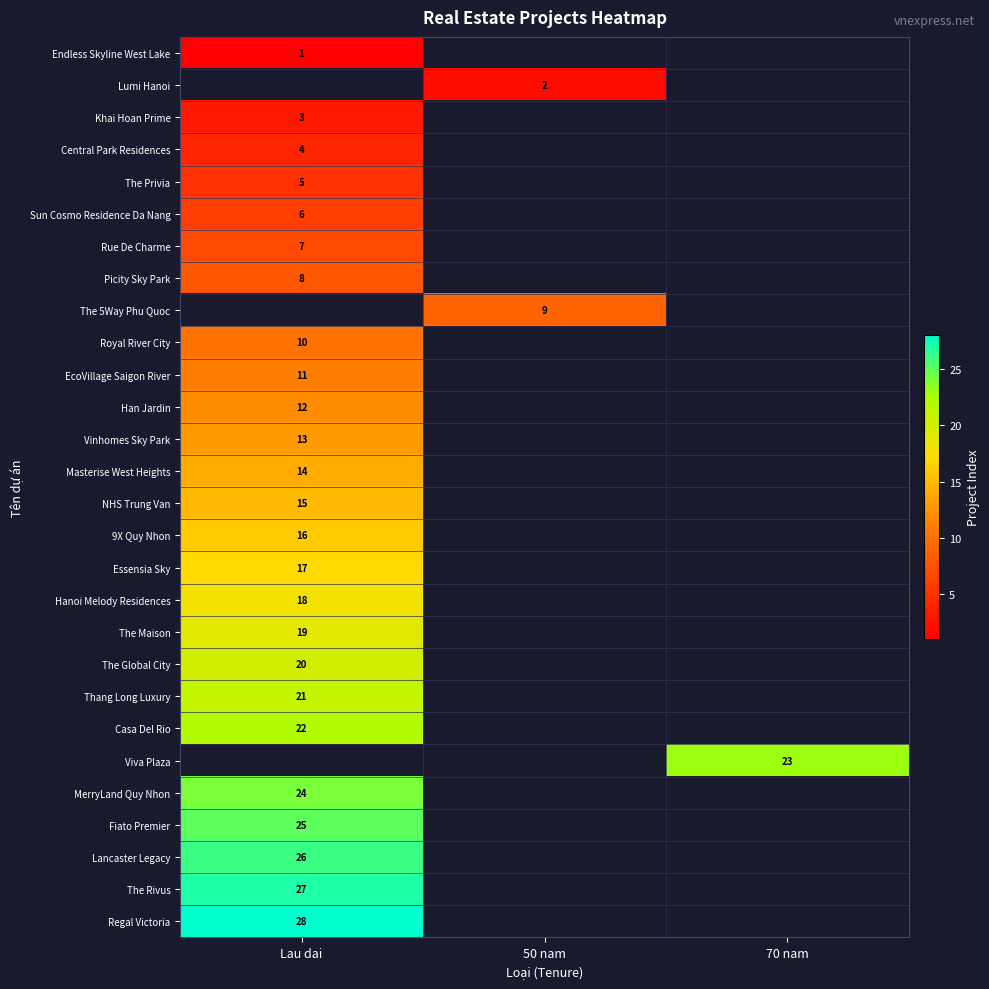

The The Privia series shows 3 at Lau dai. True or false?

False